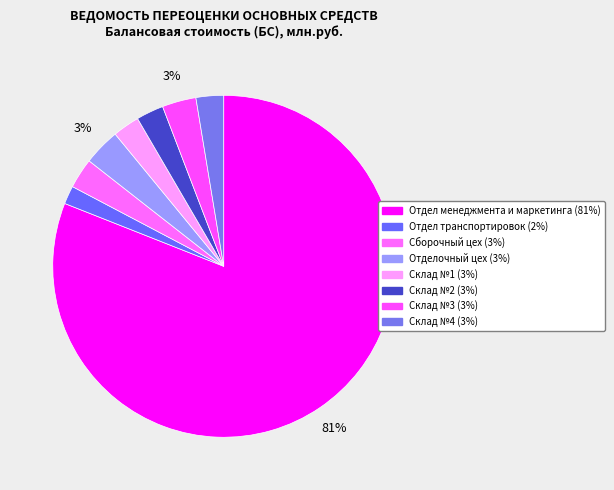

Does Отдел менеджмента и маркетинга represent more than half of the total?

Yes